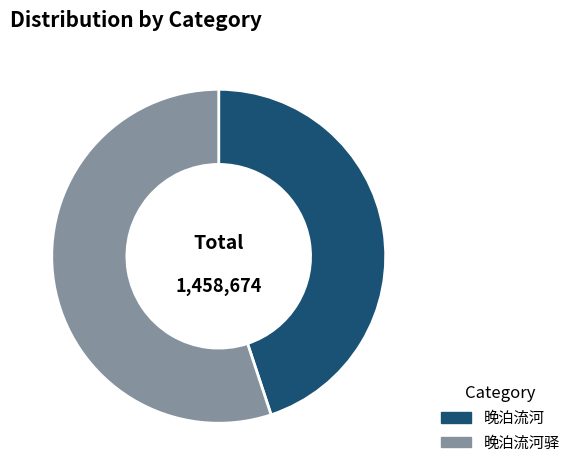

Combined, do 晚泊流河 and 晚泊流河驿 account for over 50%?

Yes